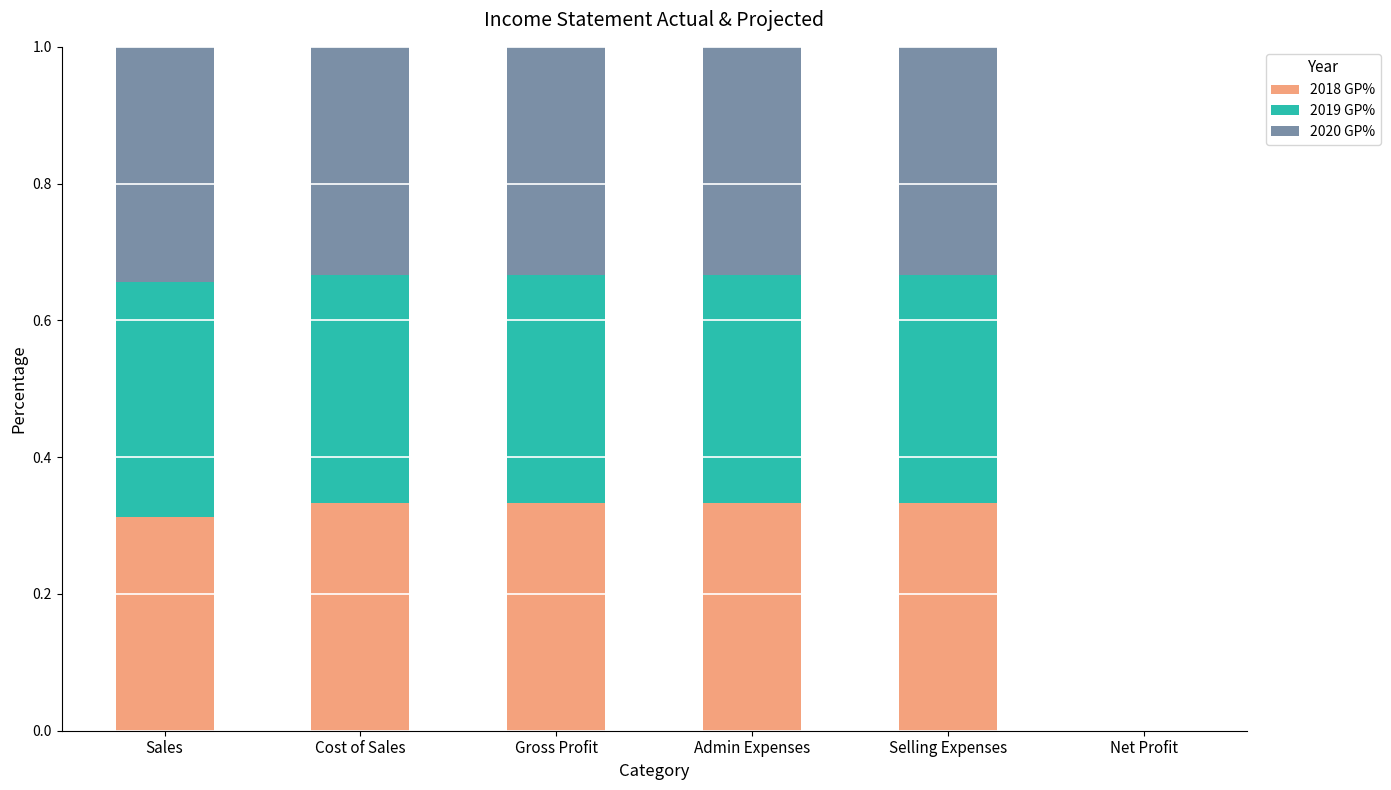

What is the sum of the 2018 GP% values at Admin Expenses and Selling Expenses?

0.7